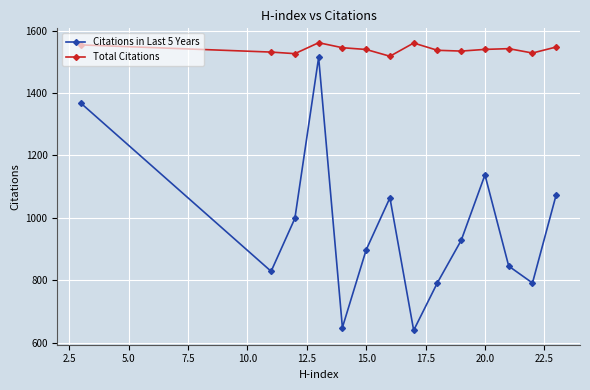

What is the maximum value for Citations in Last 5 Years?

1514.0